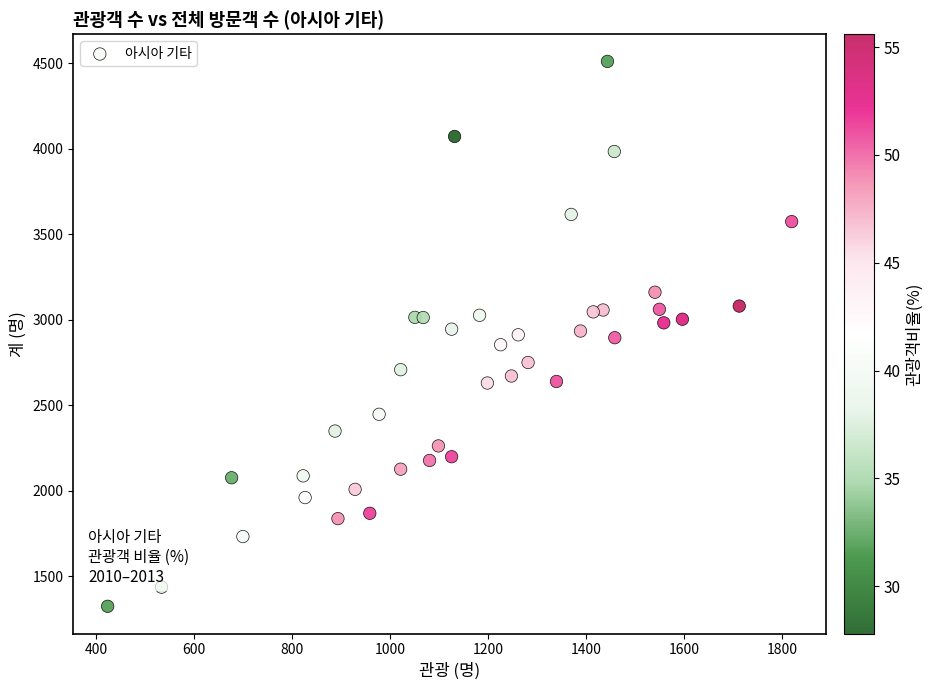

What is the range of Y values (max minus min)?

3187